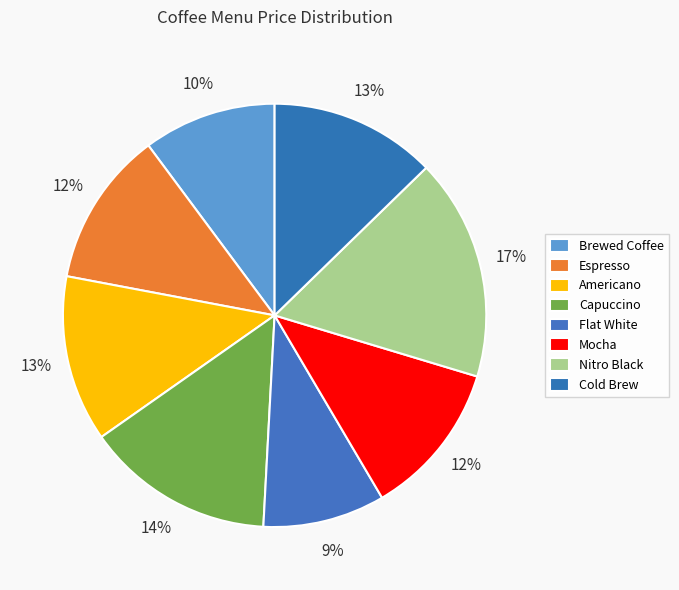

To the nearest percent, what percentage of the pie is Mocha?

12%